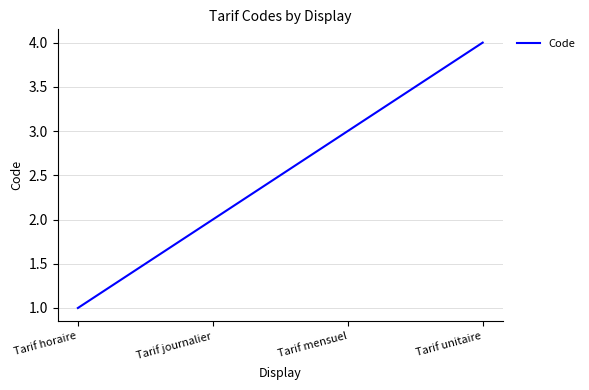

What position from the right is Tarif unitaire?

1